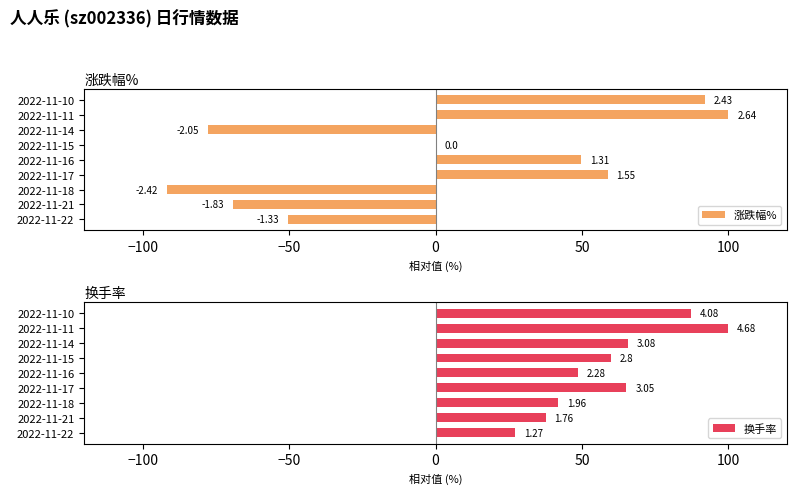

Which series has the largest range (max minus min)?

涨跌幅%